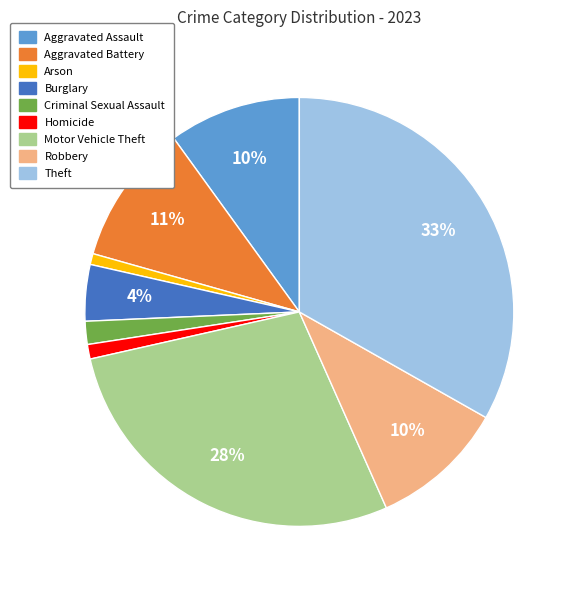

What is the largest slice in the pie chart?

Theft